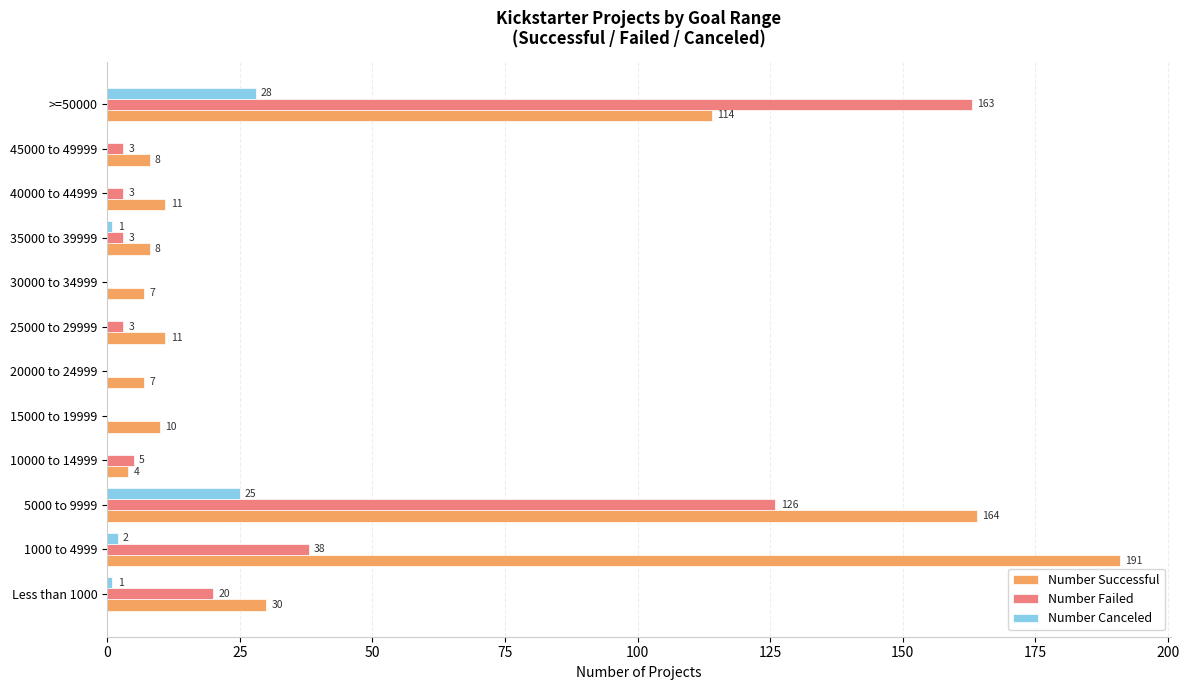

At which category is the sum across all series the highest?

5000 to 9999